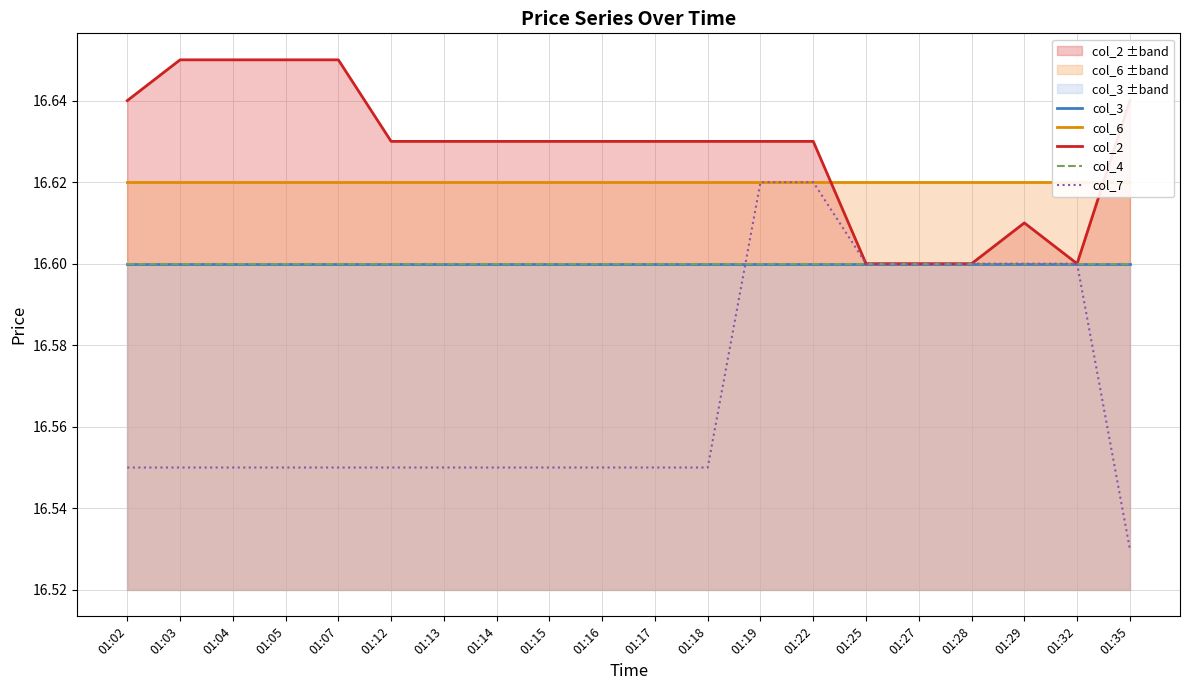

What is the total value across all series at 01:28?

83.0